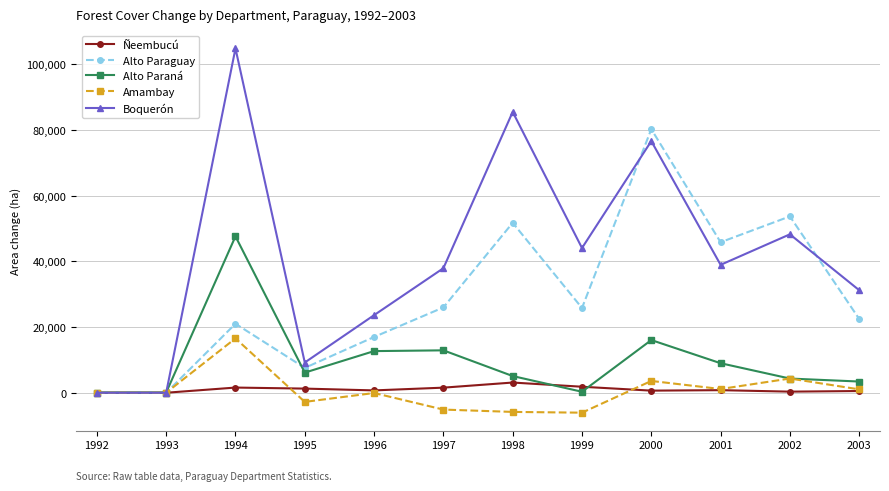

How many values in the Boquerón series are below 38961?

6